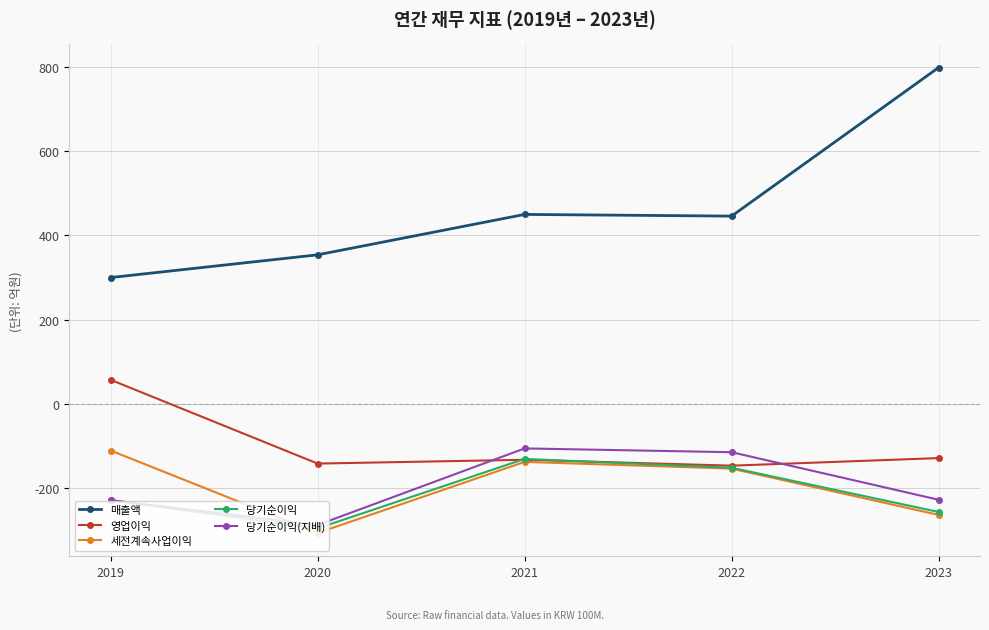

The 세전계속사업이익 series shows -111 at 2019. True or false?

True